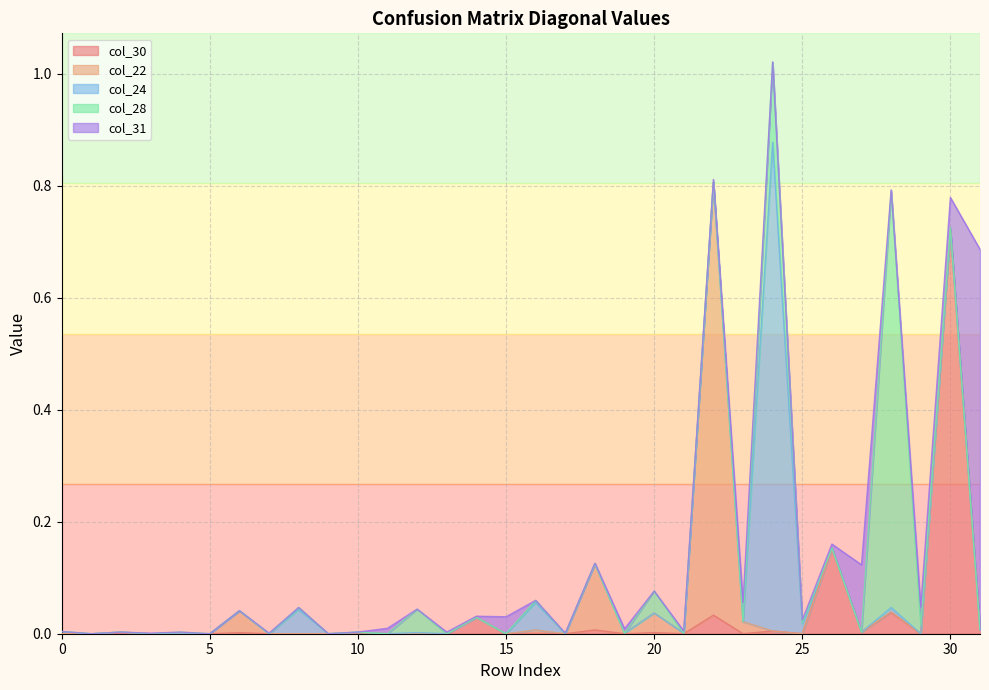

Where is col_24 nearest to the value 0?

1